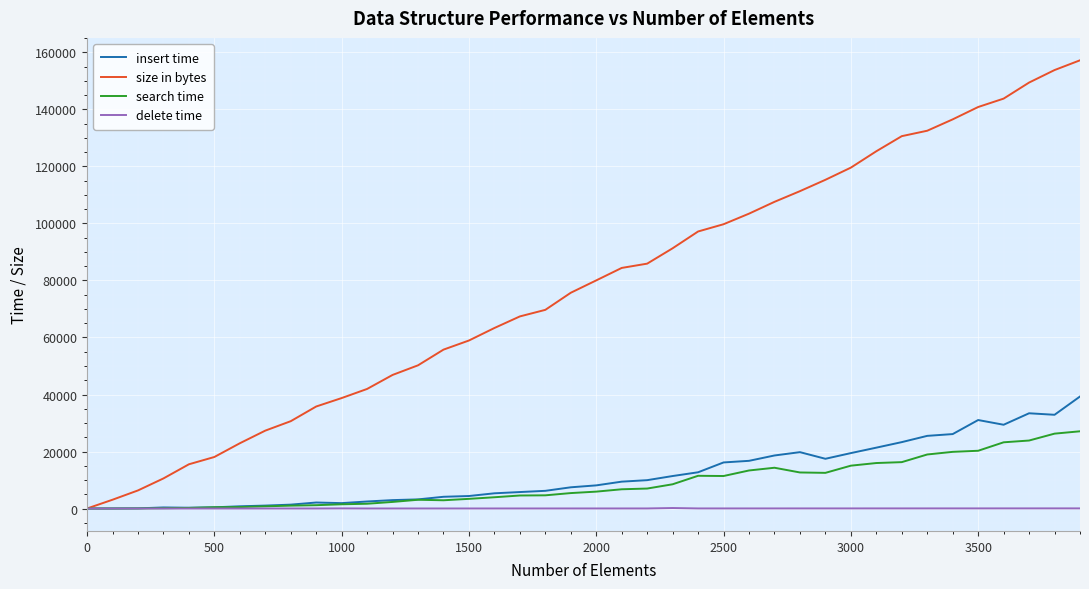

What is the highest value of the size in bytes series?

157232